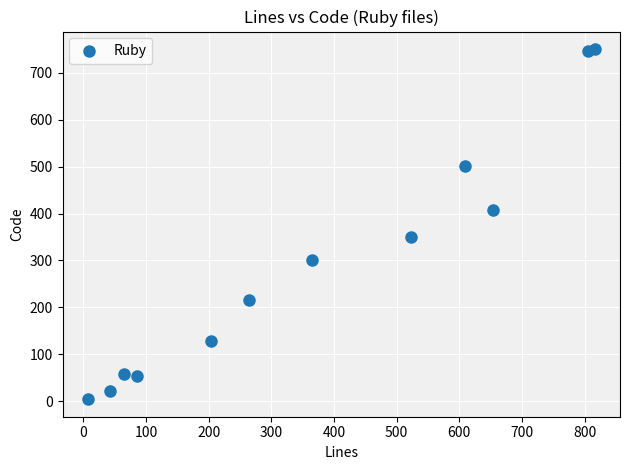

What is the average Y value?

295